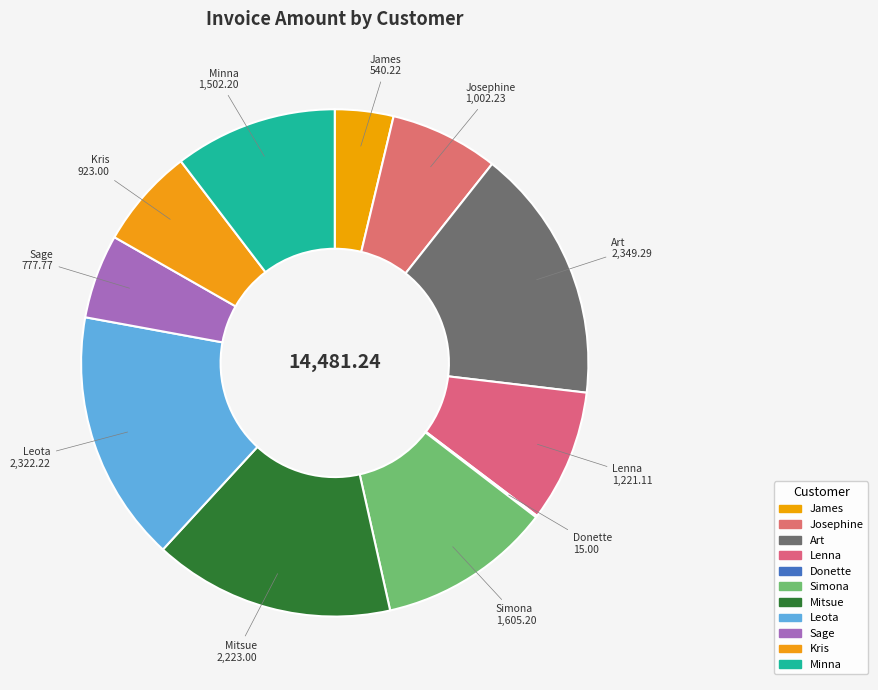

Count the number of slices in the pie.

11